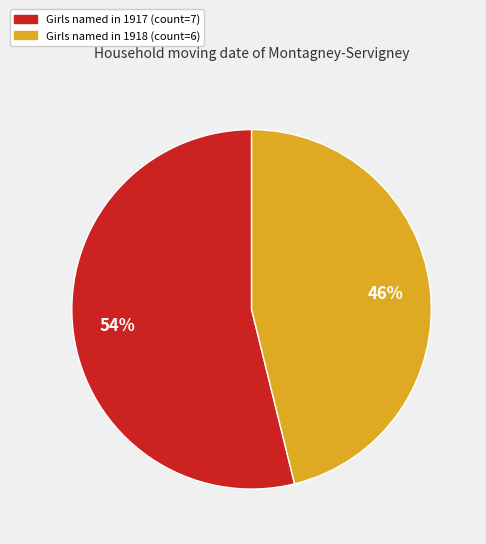

How many slices are in this pie chart?

2